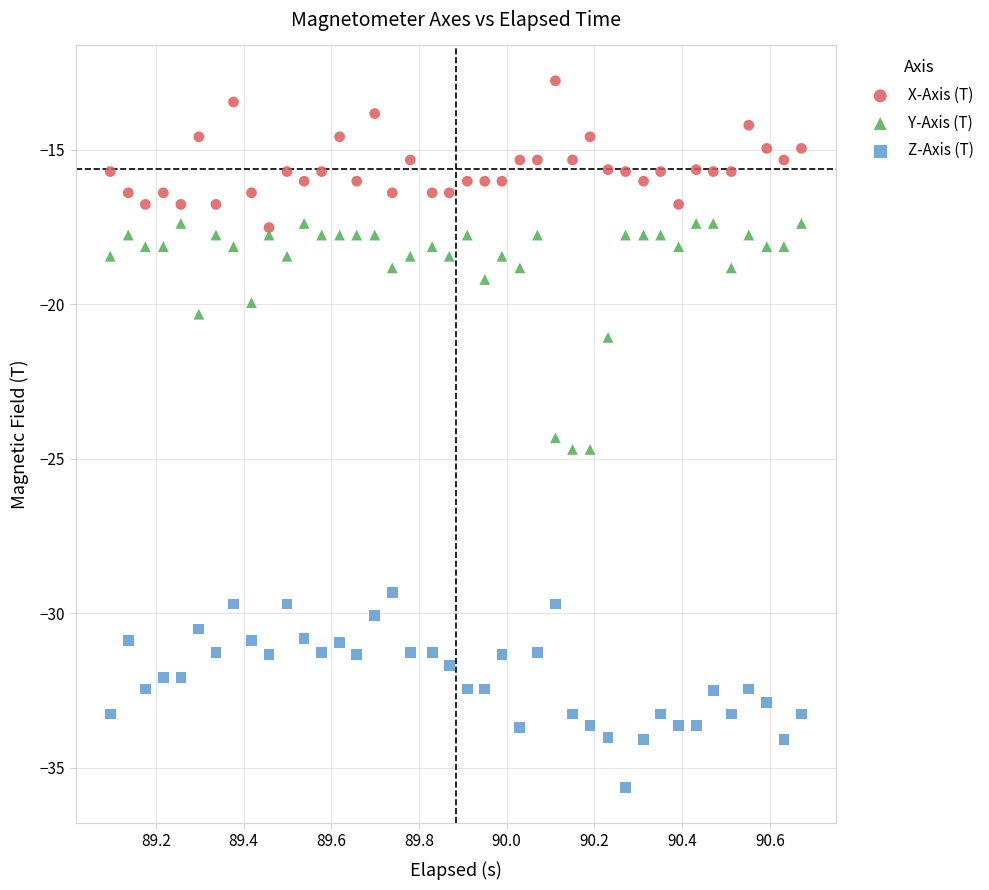

Which series reaches the maximum Y coordinate?

X-Axis (T)